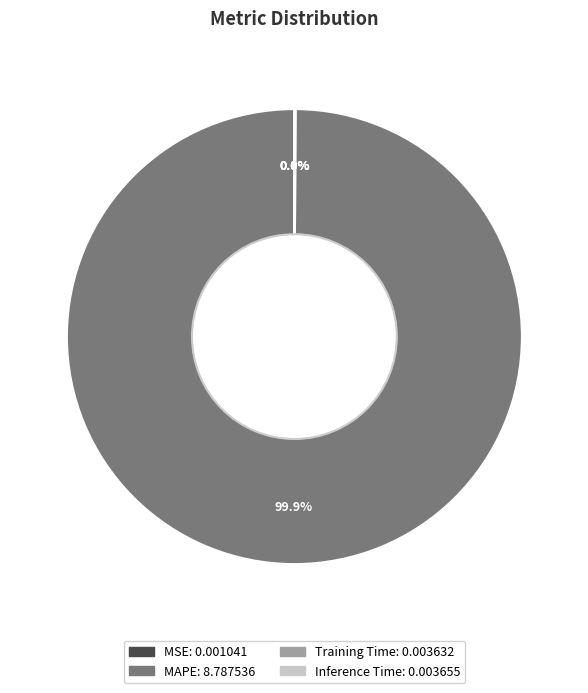

Which slice is the largest?

MAPE